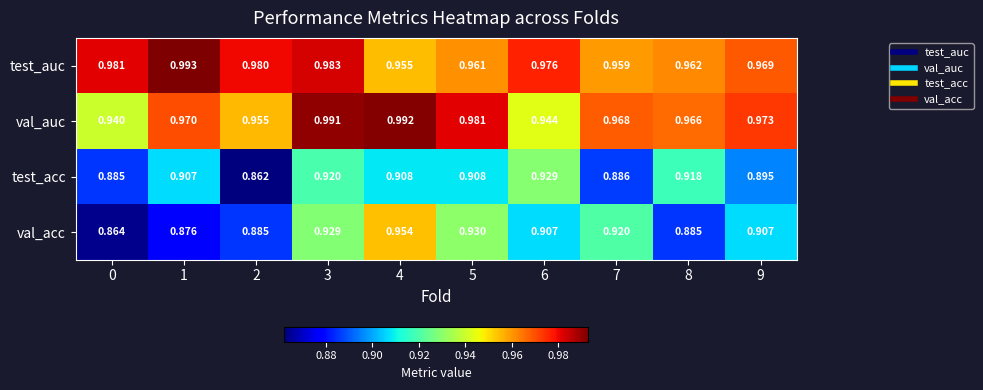

Which series has the widest spread of values?

val_acc